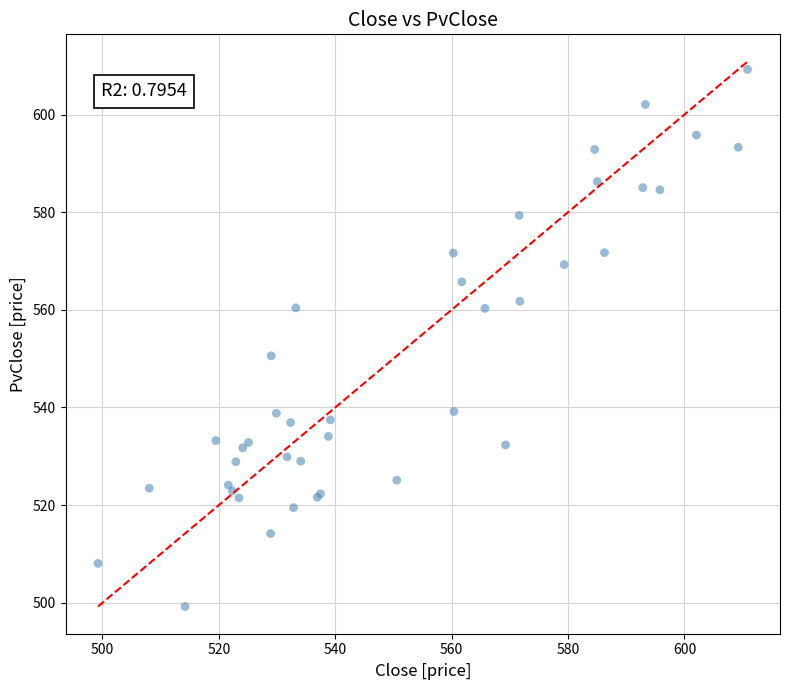

What Y value in the scatter plot is closest to 554?

550.6